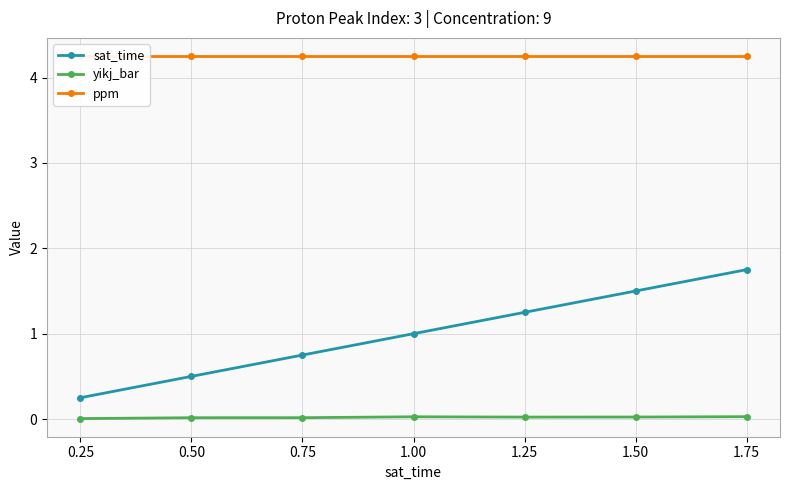

What is the difference between the sat_time values at 1.00 and 1.25?

0.2